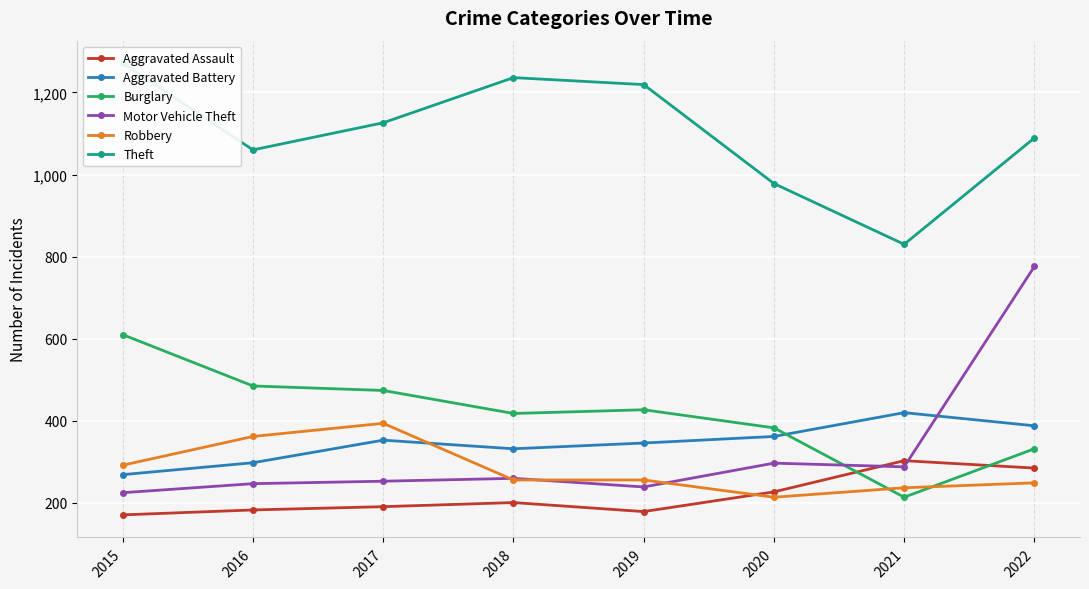

True or false: Aggravated Battery has a value of 243 at 2020.

False